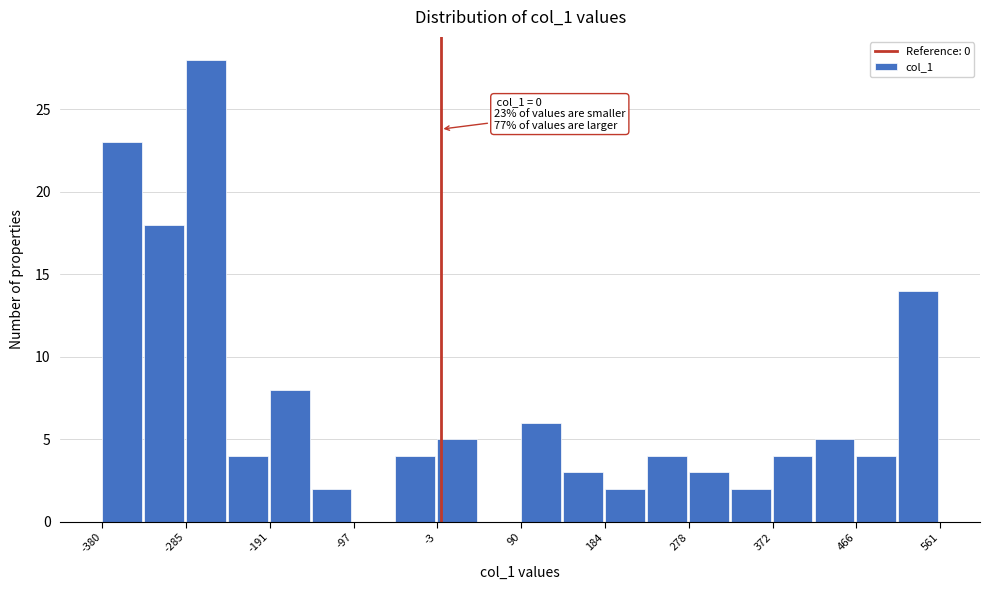

Which range on the x-axis has the tallest bar?

-290 to -240